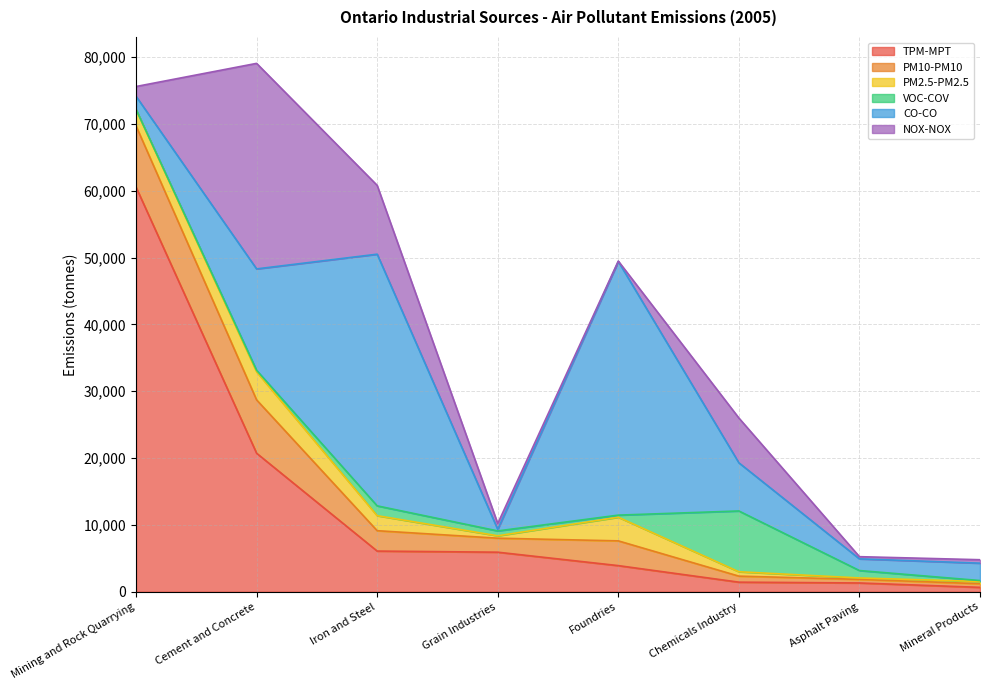

What is the spread (max minus min) of values at Mining and Rock Quarrying?

60545